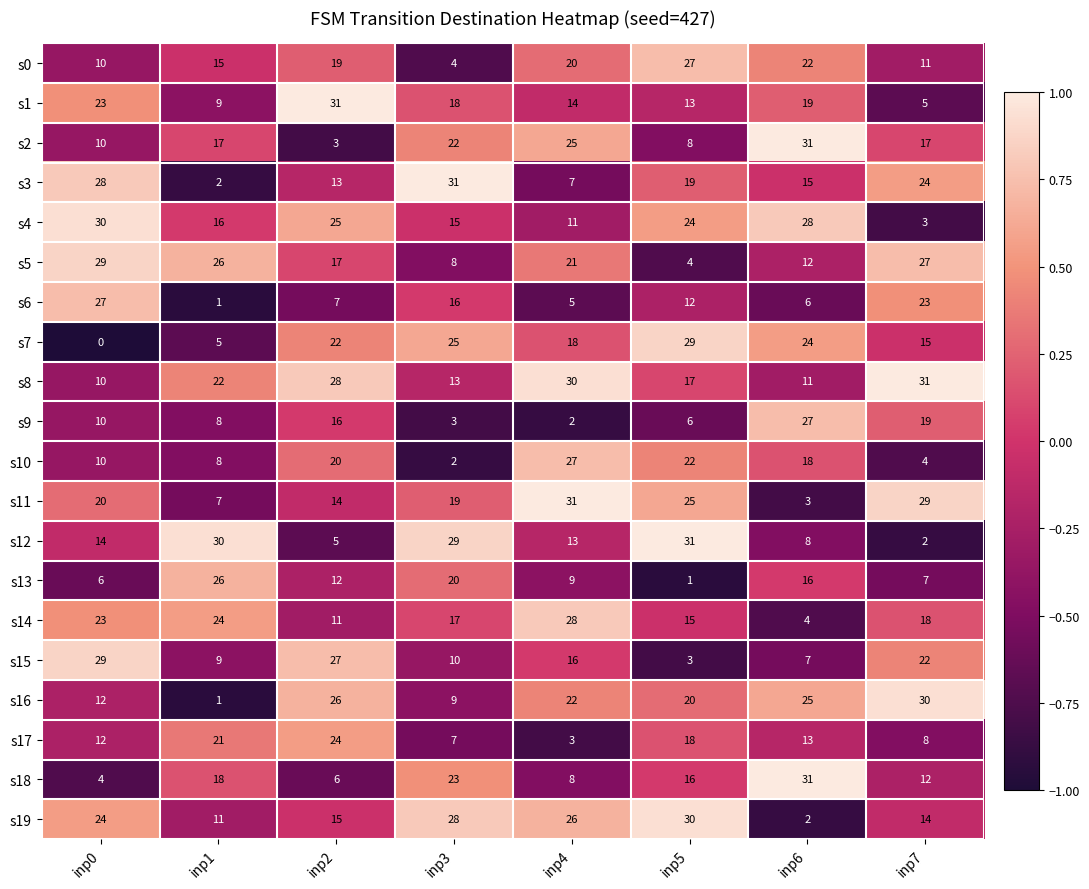

What is the sum of all s13 values?

97